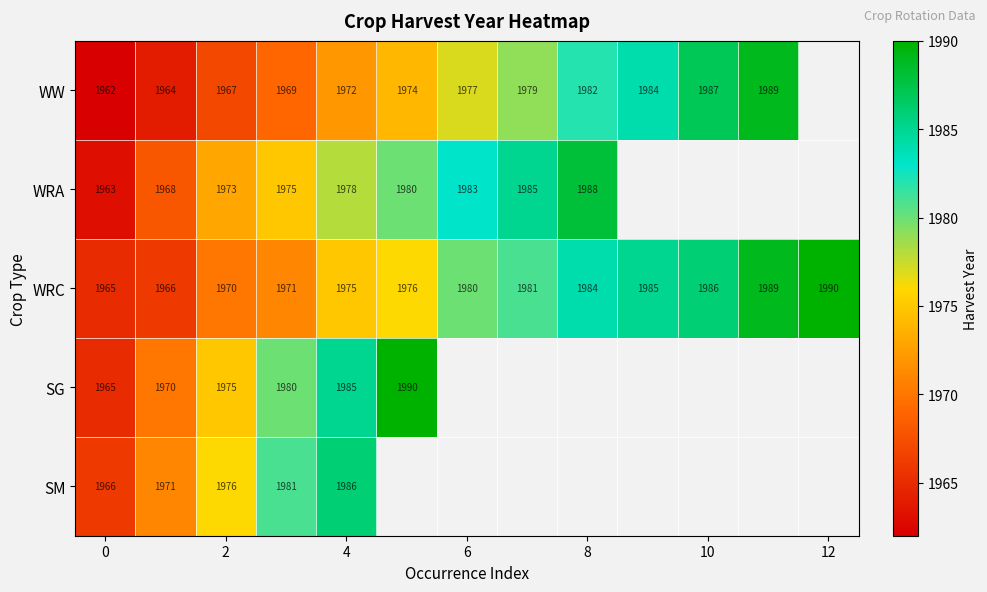

What value does the WRC series have at 2?

1970